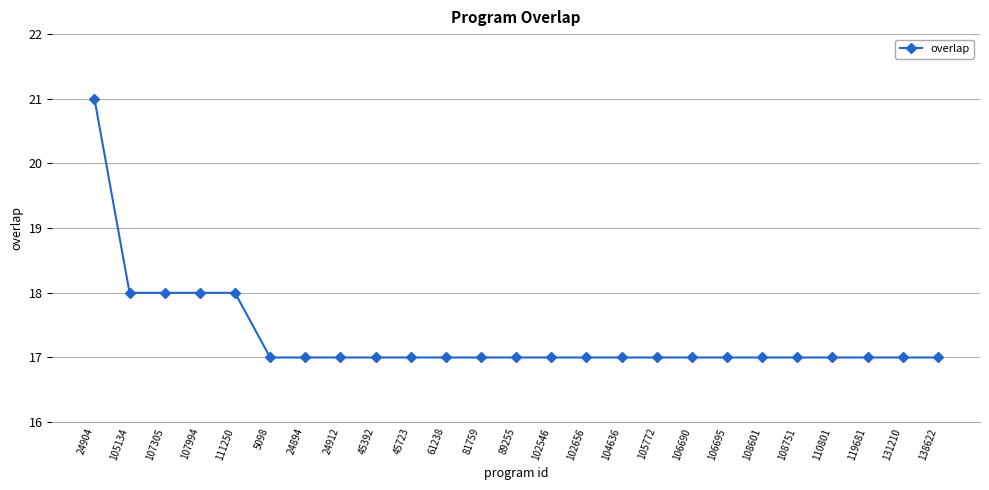

The value at 107994 is 18. True or false?

True